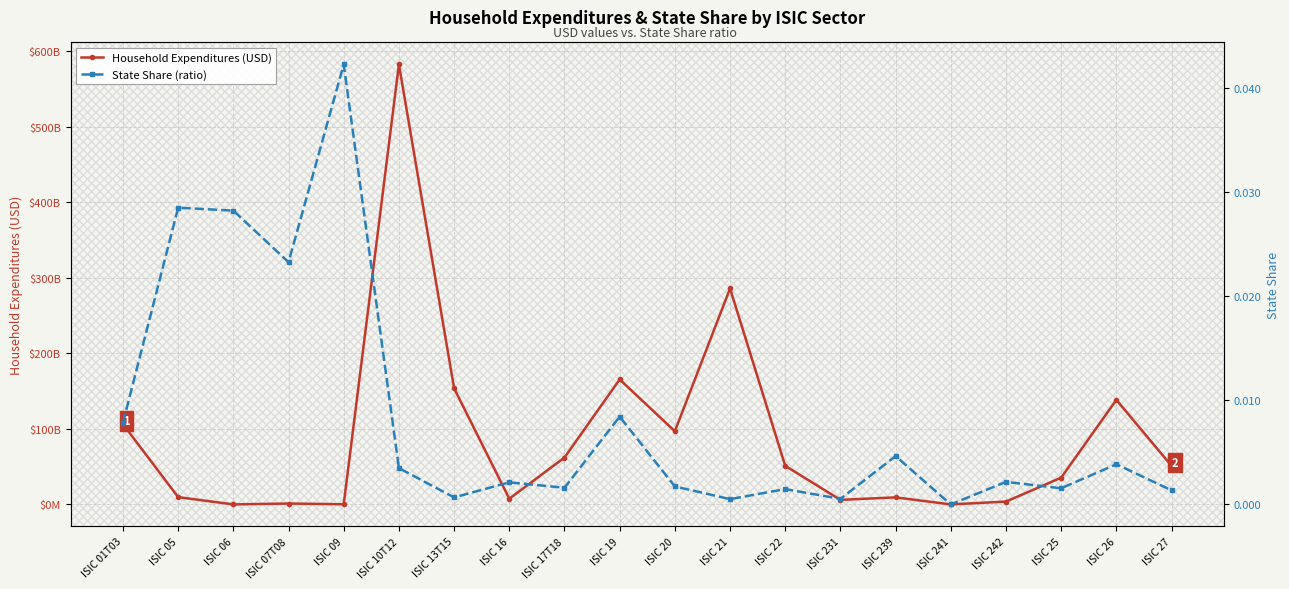

Between ISIC 241 and ISIC 242, which series saw the biggest shift?

Household Expenditures (USD)